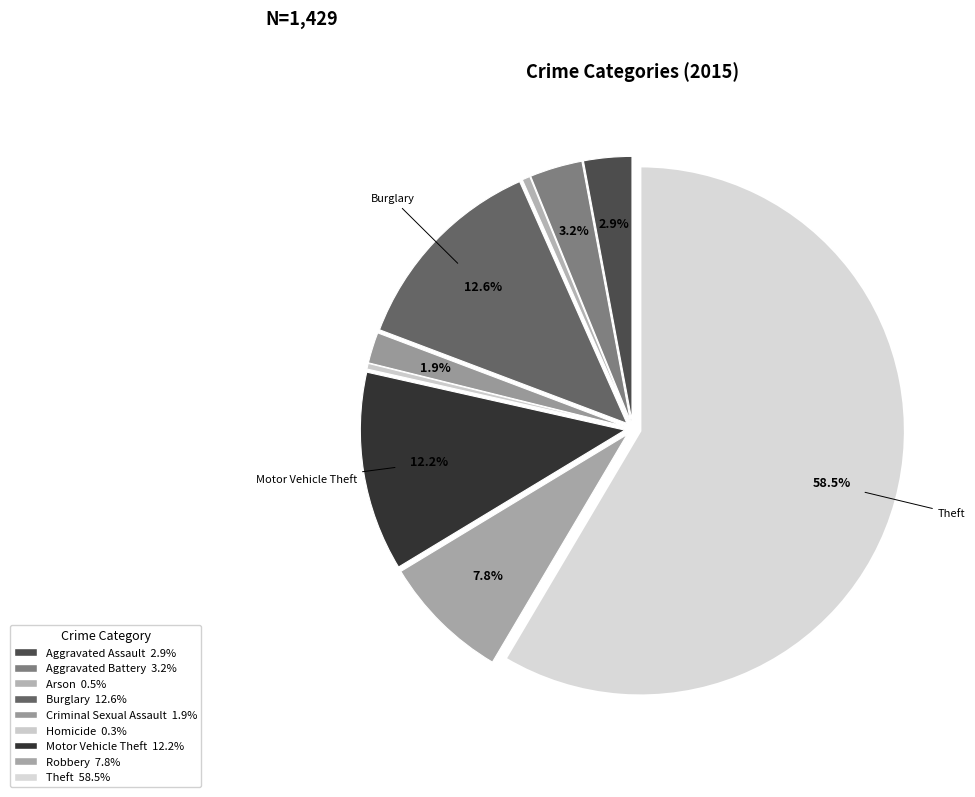

What percentage do Aggravated Assault and Criminal Sexual Assault together represent?

4.8%